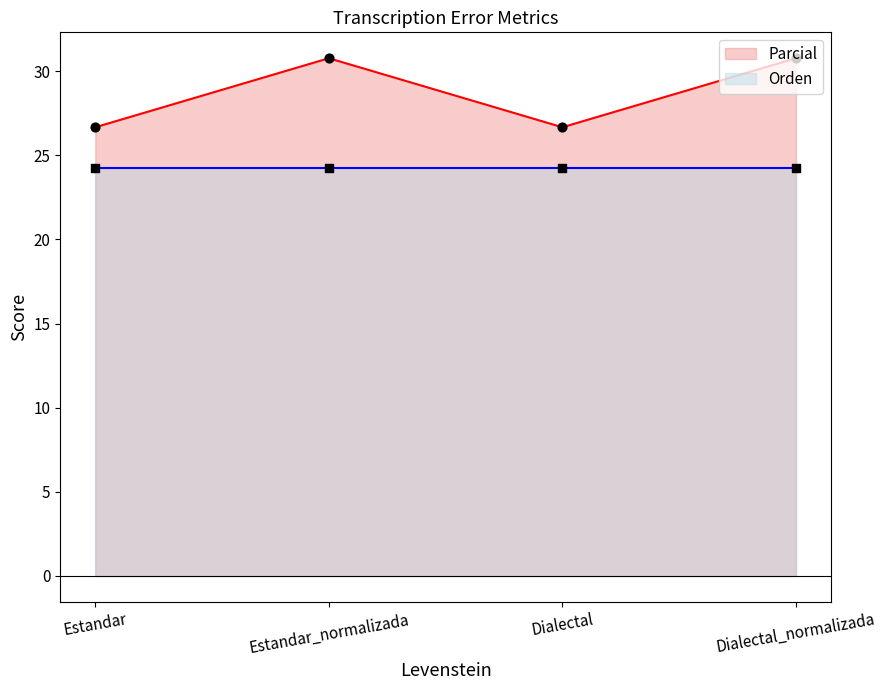

Which has a higher value, Estandar_normalizada or Dialectal?

Estandar_normalizada